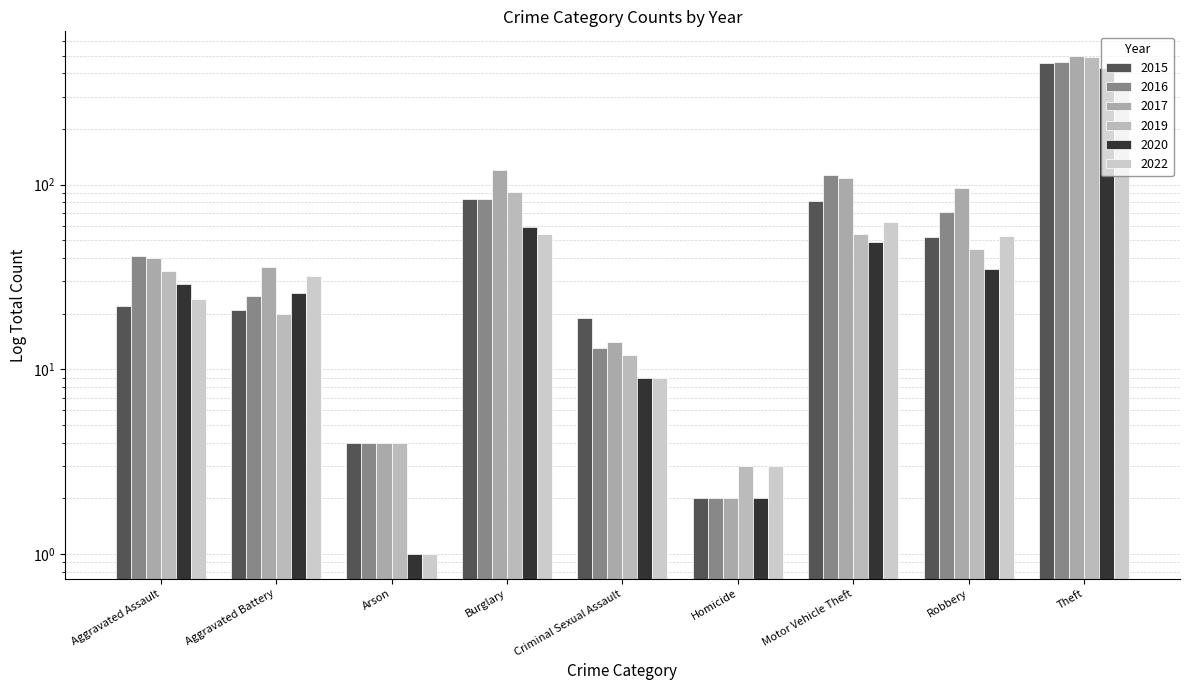

What is the approximate value of 2022 at Criminal Sexual Assault?

9